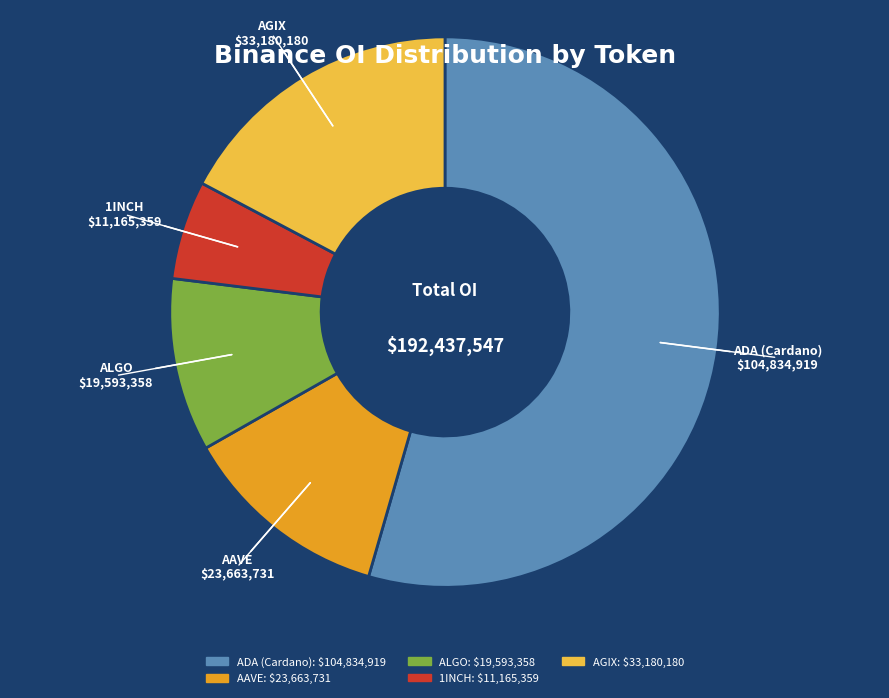

Between AAVE and ALGO, which is larger?

AAVE